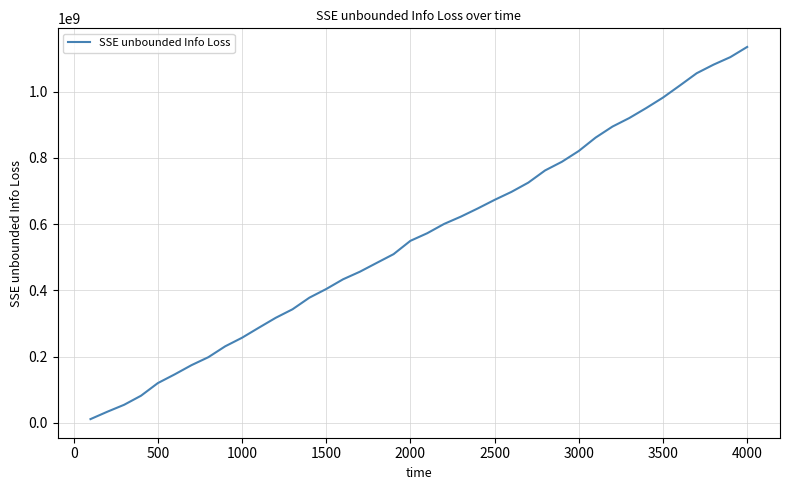

What is the greatest value displayed?

1134652446.1